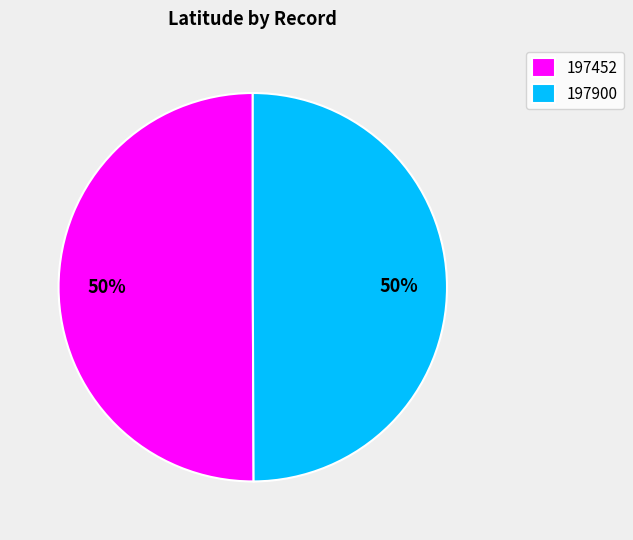

Do 197900 and 197452 together represent more than half of the pie?

Yes